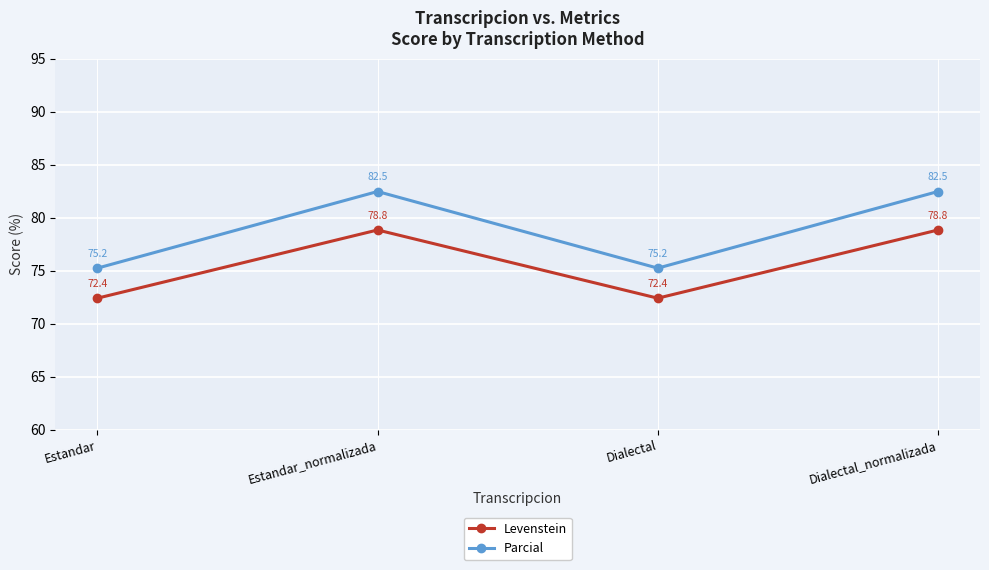

What is the minimum value shown in the chart?

72.4